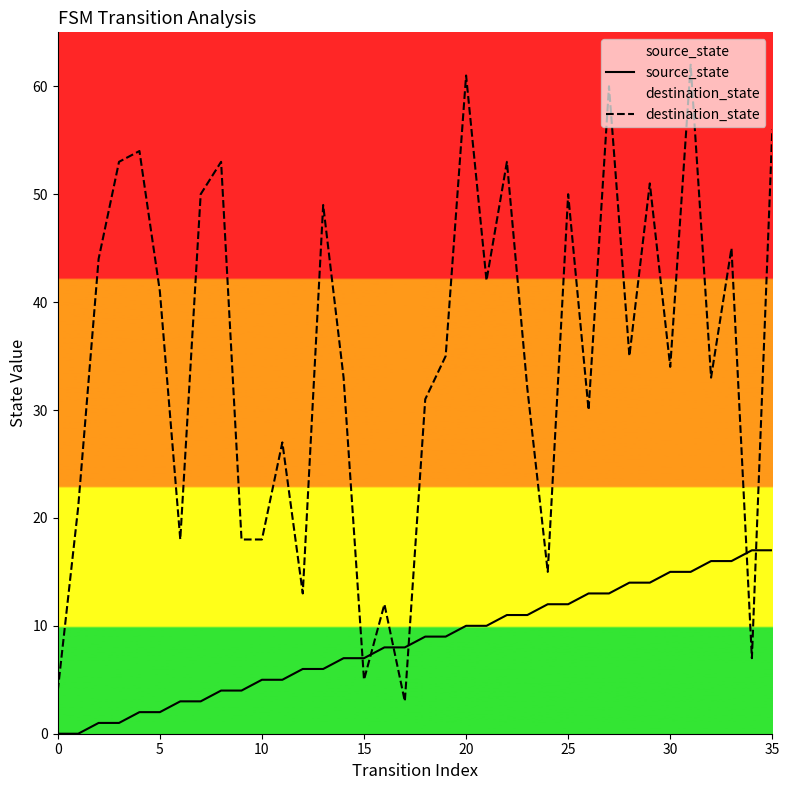

How many values in the destination_state series are below 35?

18